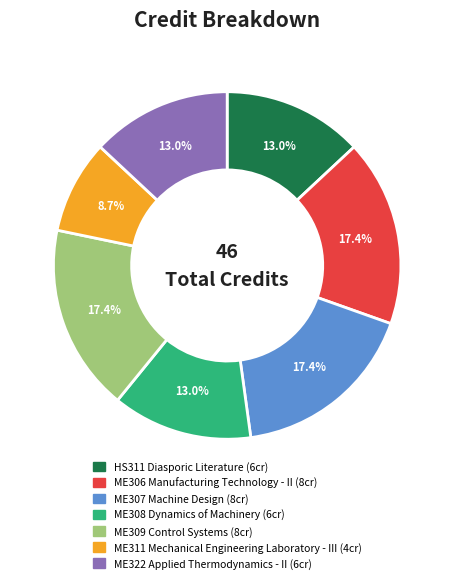

To the nearest percent, what percentage of the pie is HS311 Diasporic Literature?

13%